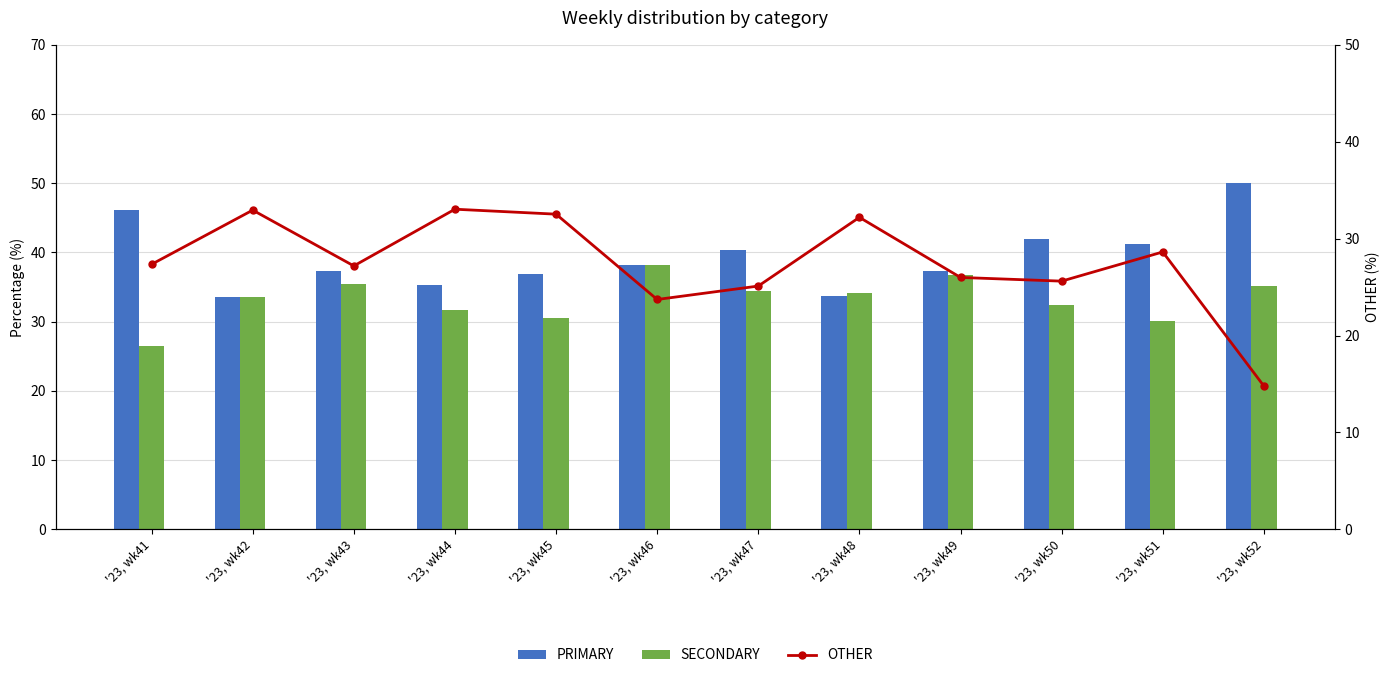

Rank the categories by OTHER value from highest to lowest.

'23, wk44, '23, wk42, '23, wk45, '23, wk48, '23, wk51, '23, wk41, '23, wk43, '23, wk49, '23, wk50, '23, wk47, '23, wk46, '23, wk52